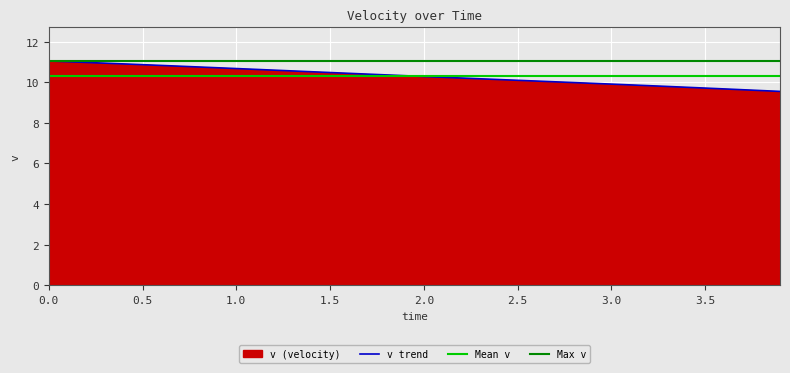

What is the value of the 7th point from the left?

10.8